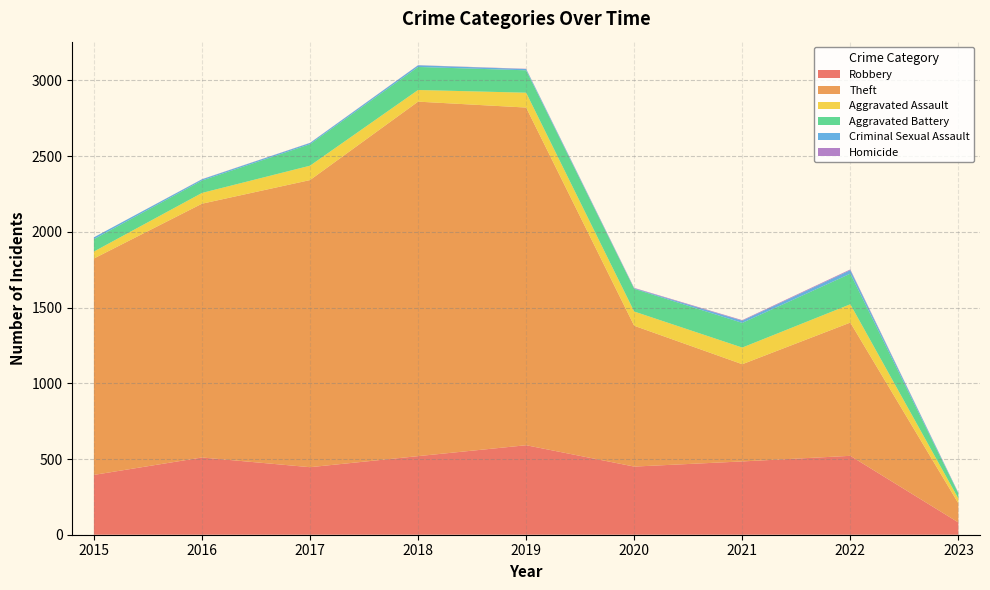

Reading right to left, transcribe all the data shown in this chart.

Robbery: 81	521	484	450	591	519	446	510	395
Theft: 126	880	642	930	2230	2341	1896	1676	1429
Aggravated Assault: 32	121	110	94	98	77	95	71	46
Aggravated Battery: 33	202	163	150	148	152	142	82	82
Criminal Sexual Assault: 4	23	14	3	8	11	8	8	12
Homicide: 1	5	4	3	2	1	1	1	0